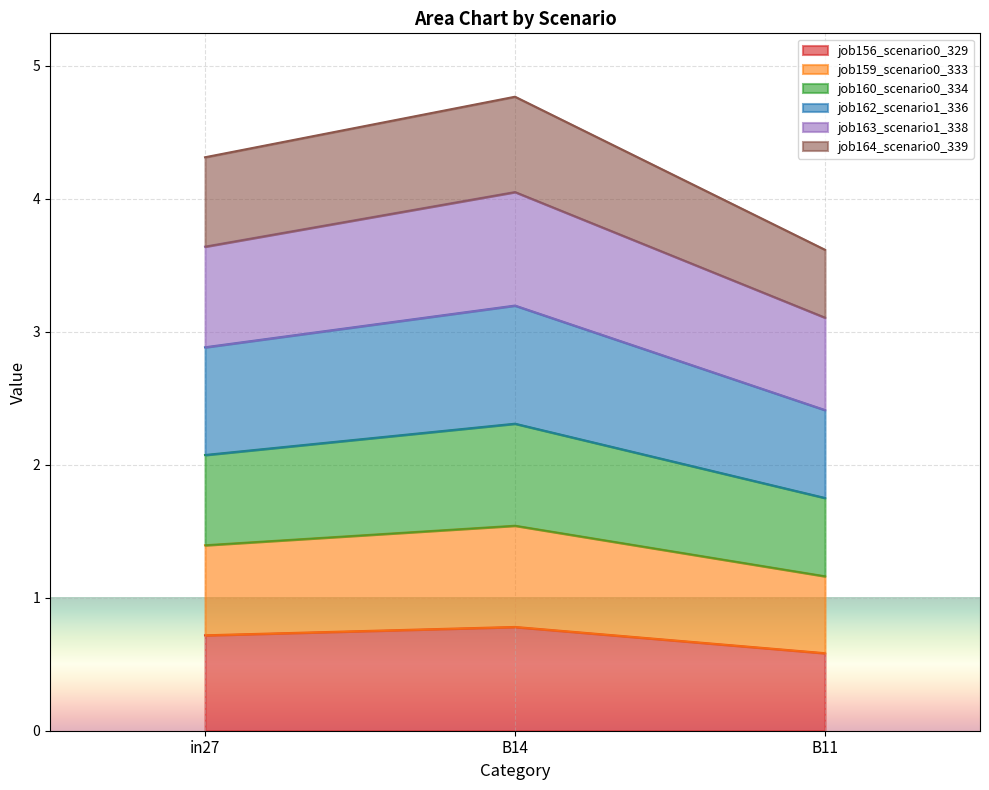

What is the total value across all series at in27?

4.3